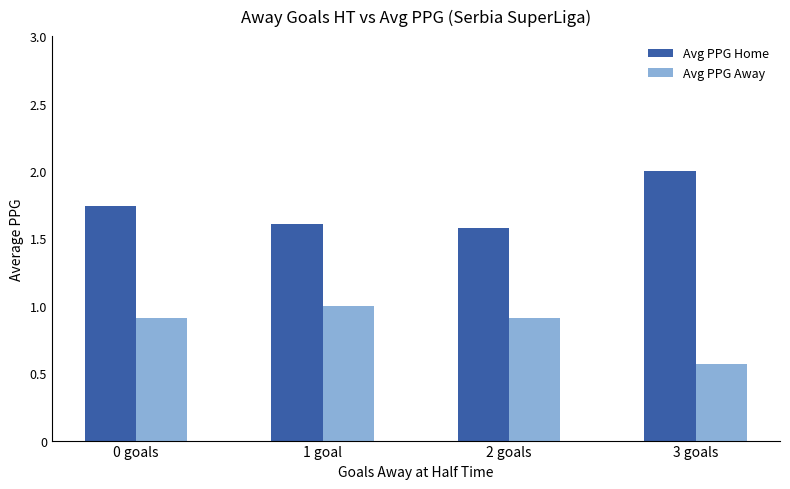

What is the approximate value of Avg PPG Home at 3 goals?

2.0